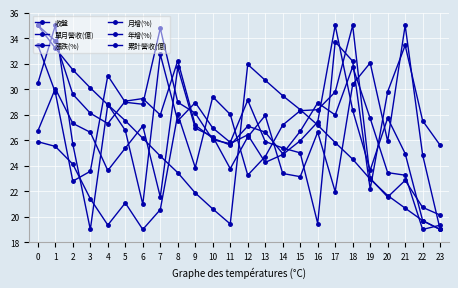

How many values in the 累計營收(億) series are below 26?

12